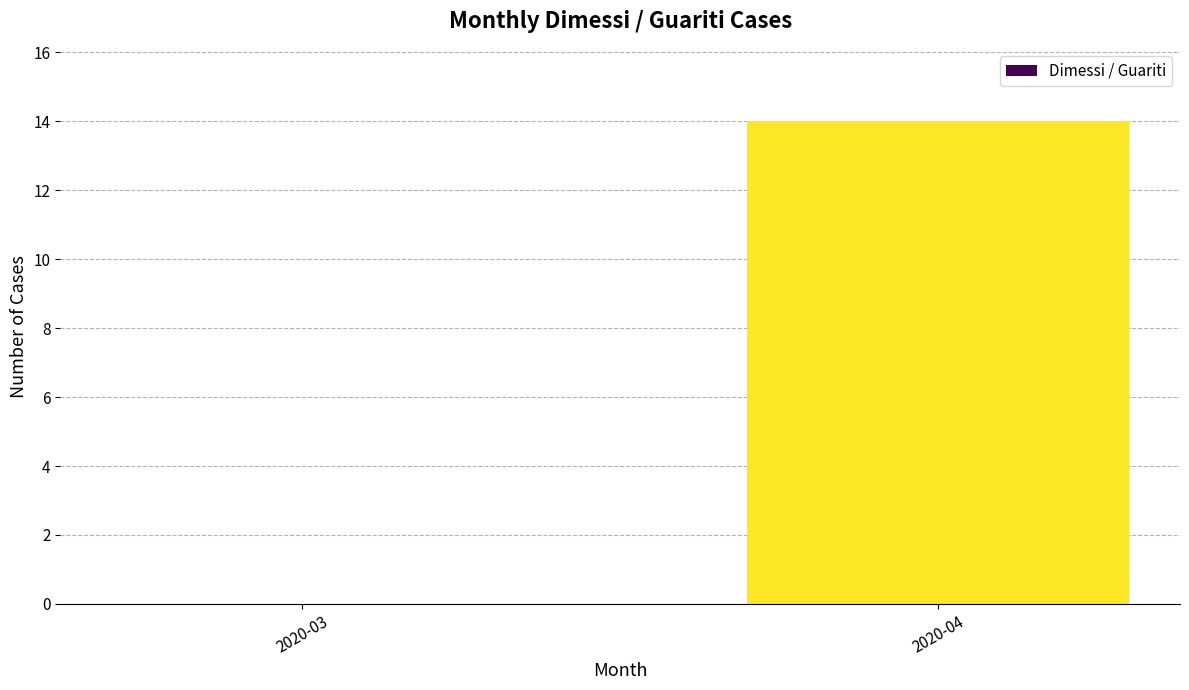

Reading left to right, what are all the values shown in this chart?

2020-03=0	2020-04=14